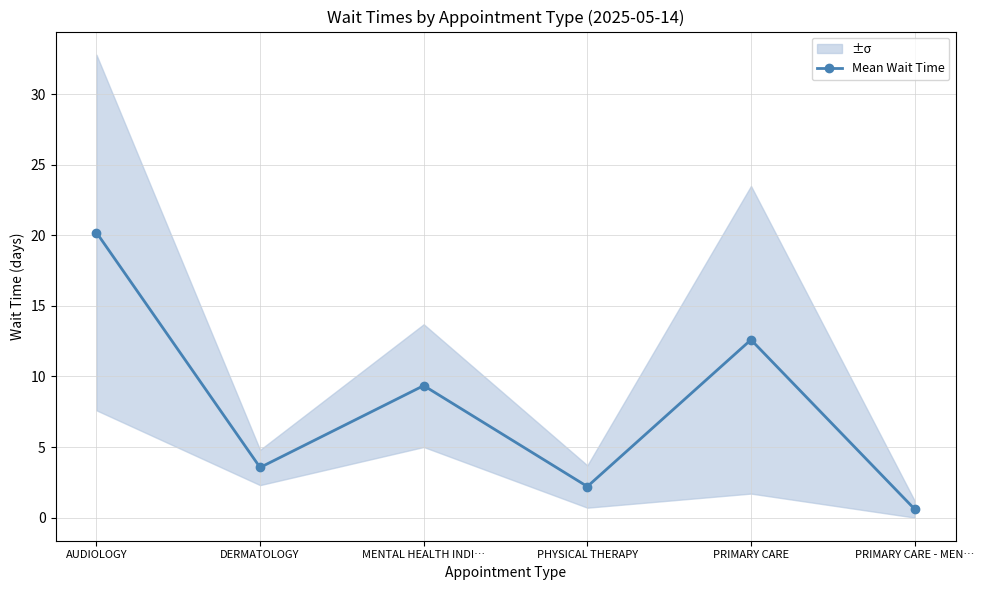

How many interior local valleys (lower than both neighbors) does the data have?

2